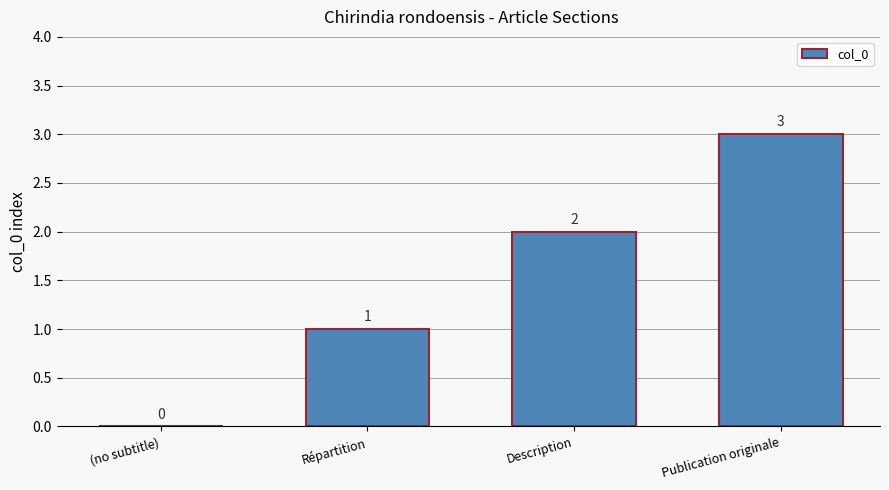

True or false: the data shows 2 at Description.

True